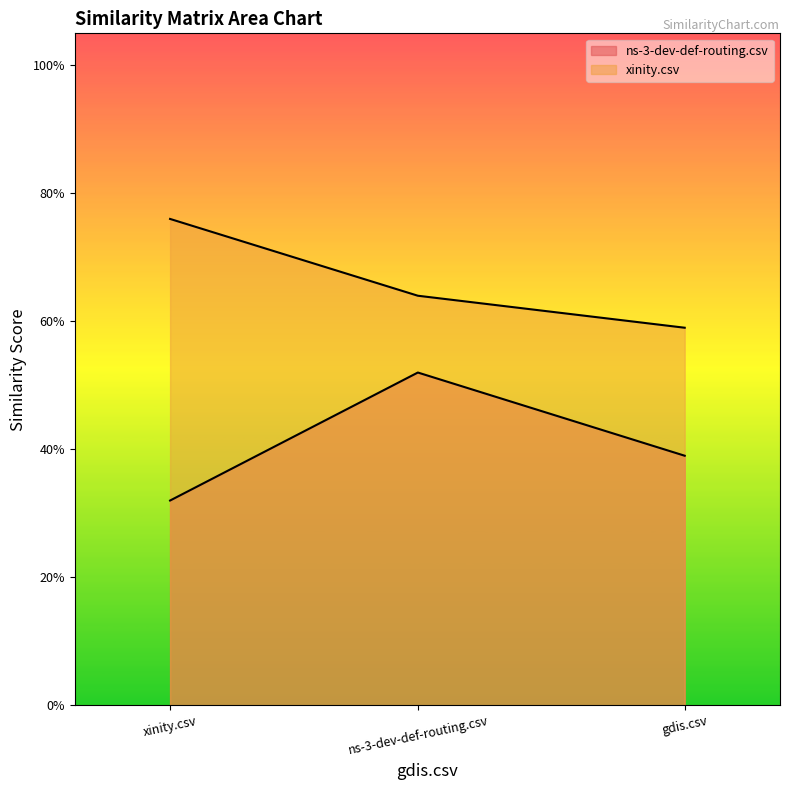

What is the smallest value displayed?

0.3